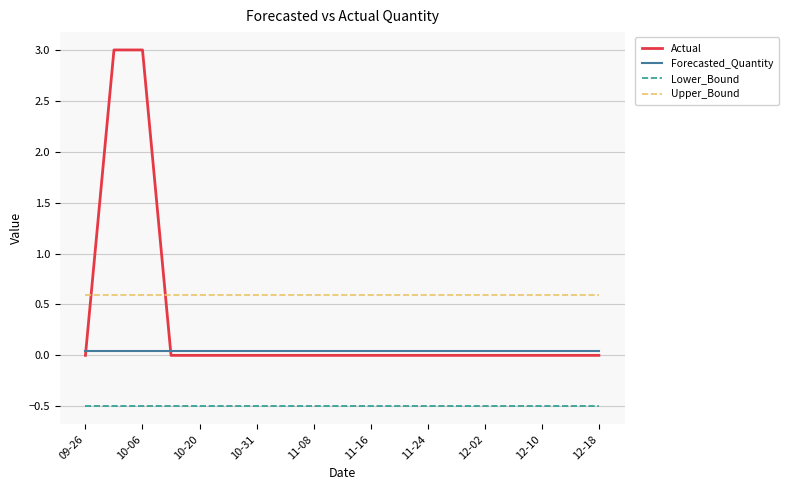

What is the lowest value of the Lower_Bound series?

-0.5